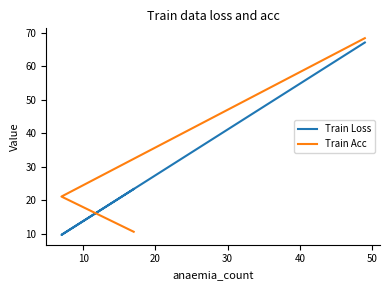

What is the spread (max minus min) of values at 20?

12.8